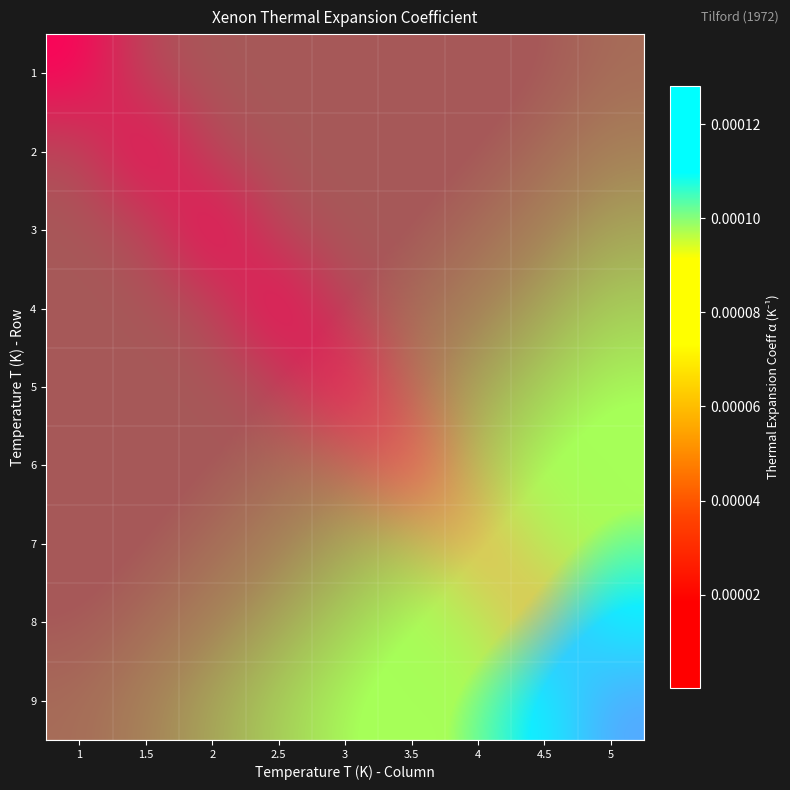

Is the value of 4 at 1 greater than the value of 9 at 1?

Yes